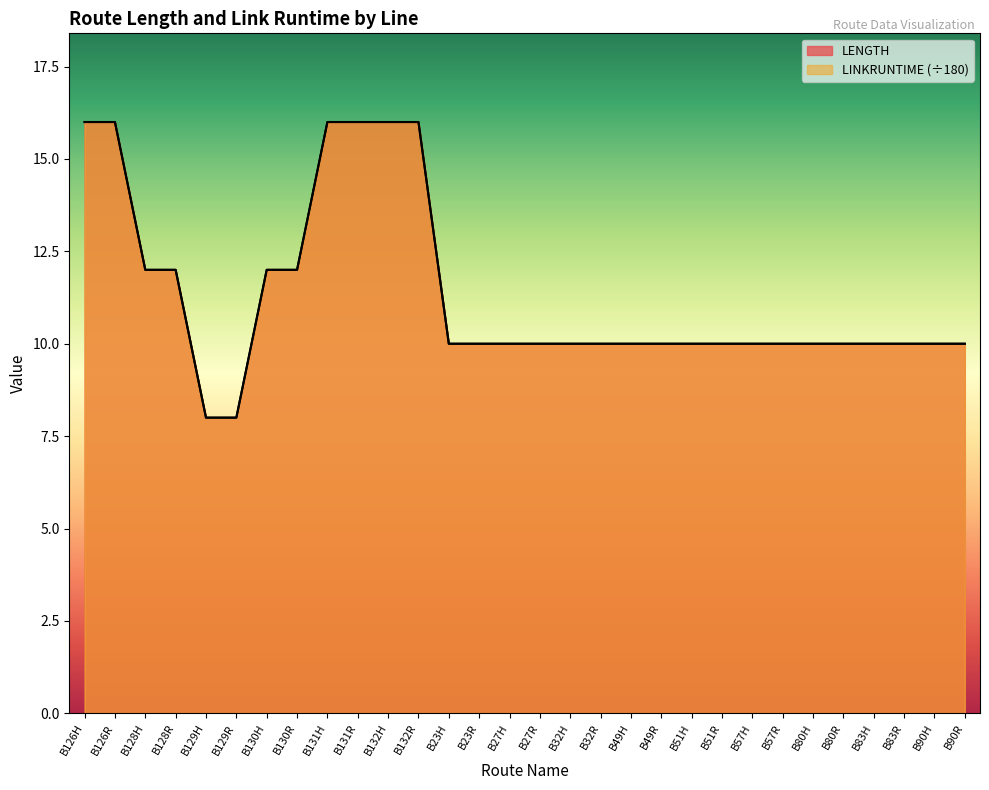

What is the label of the 6th point from the left?

B129R